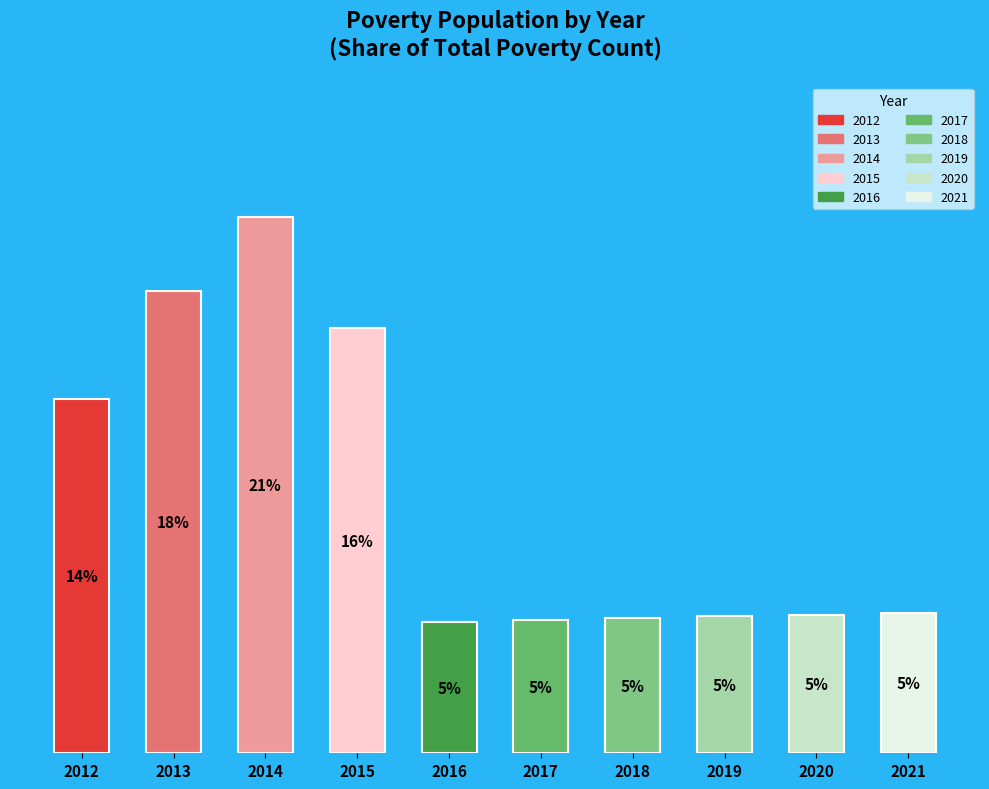

What is the ratio of the value at 2020 to the value at 2013?

0.3